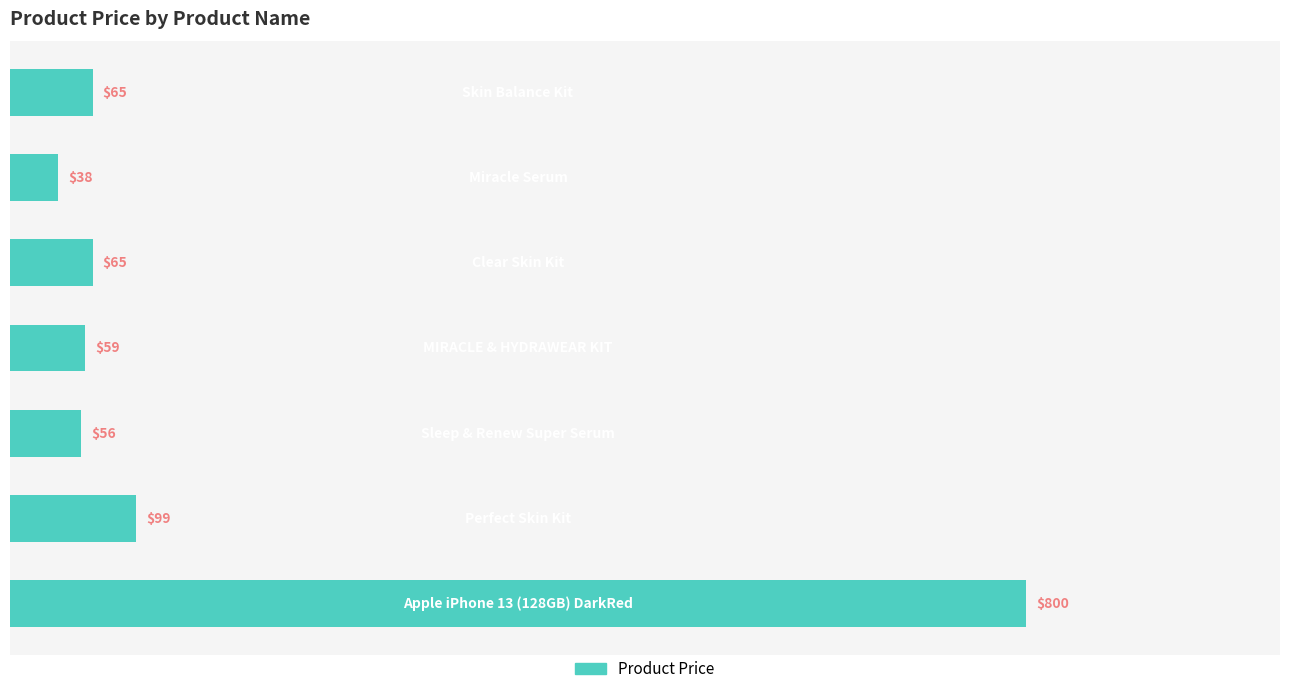

How many categories are shown in the chart?

7